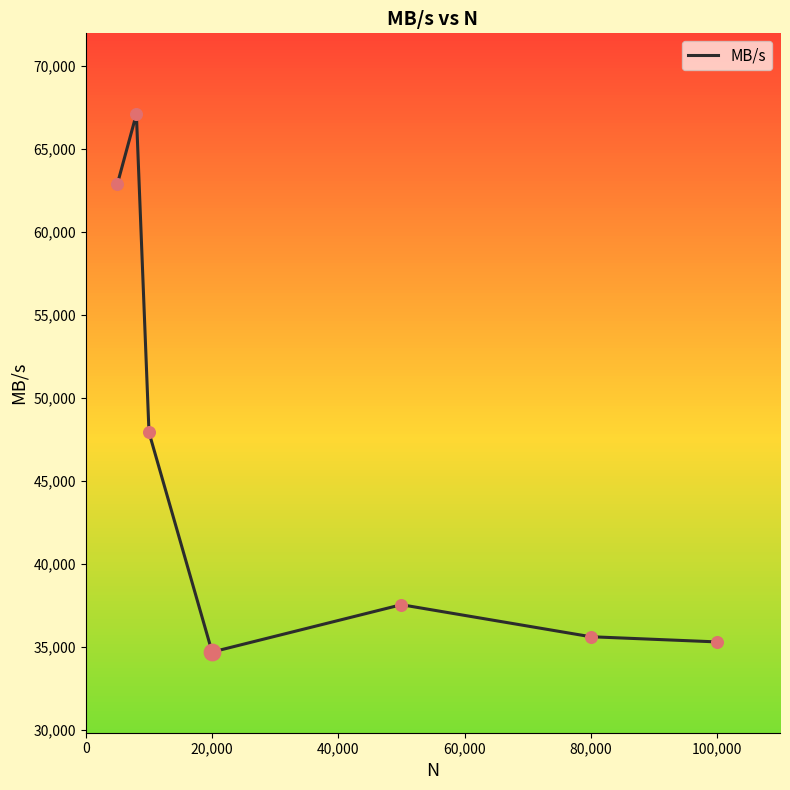

What is the difference between the second highest and minimum values?

28203.1